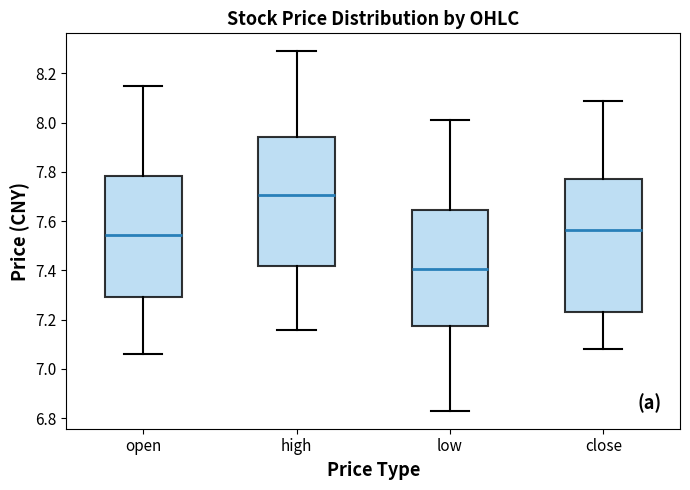

Reading left to right, read every box against the y-axis: the position of its median line, the range the box covers, and the ends of its whiskers. The values are not printed on the chart, so give them approximately, as read against the axis.

open: median 7.54, box 7.30 to 7.78, whiskers 7.06 to 8.16
high: median 7.70, box 7.42 to 7.94, whiskers 7.16 to 8.30
low: median 7.40, box 7.18 to 7.64, whiskers 6.84 to 8.02
close: median 7.56, box 7.24 to 7.78, whiskers 7.08 to 8.10